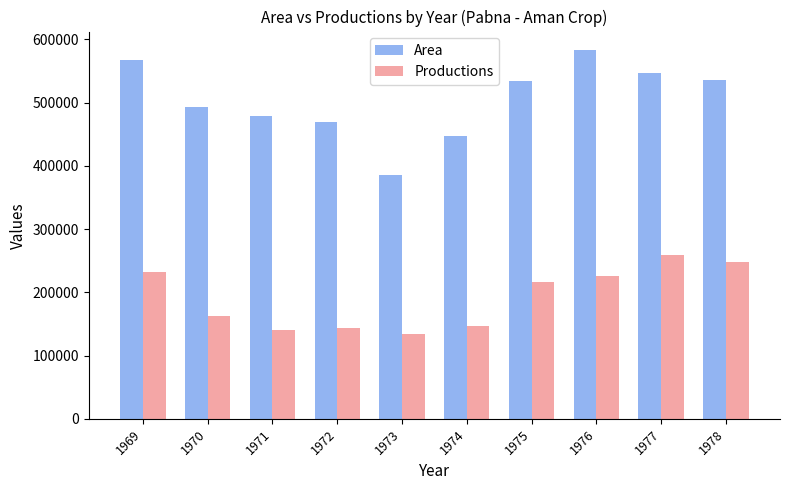

Which category has the highest value in the Area series?

1976